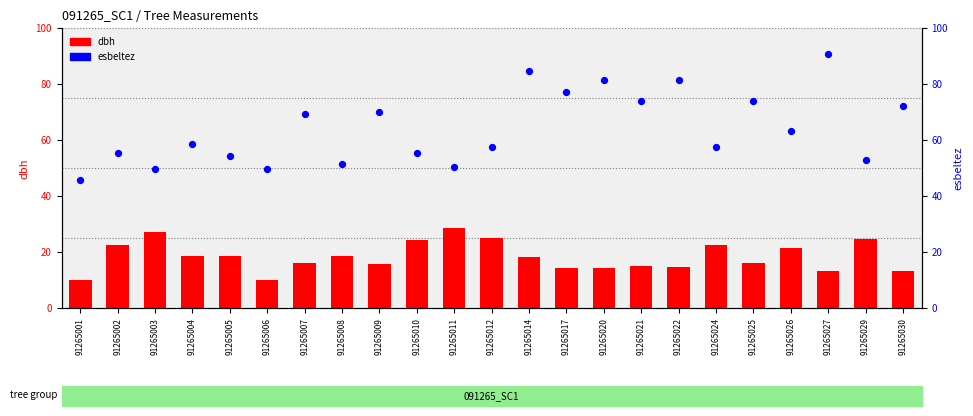

What are all the series names shown in the legend?

dbh, esbeltez